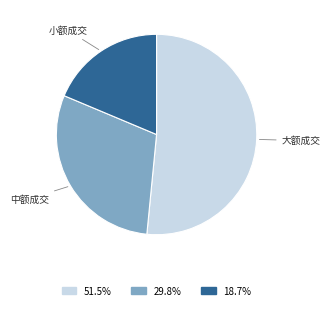

Is there any slice that represents more than half of the pie?

Yes